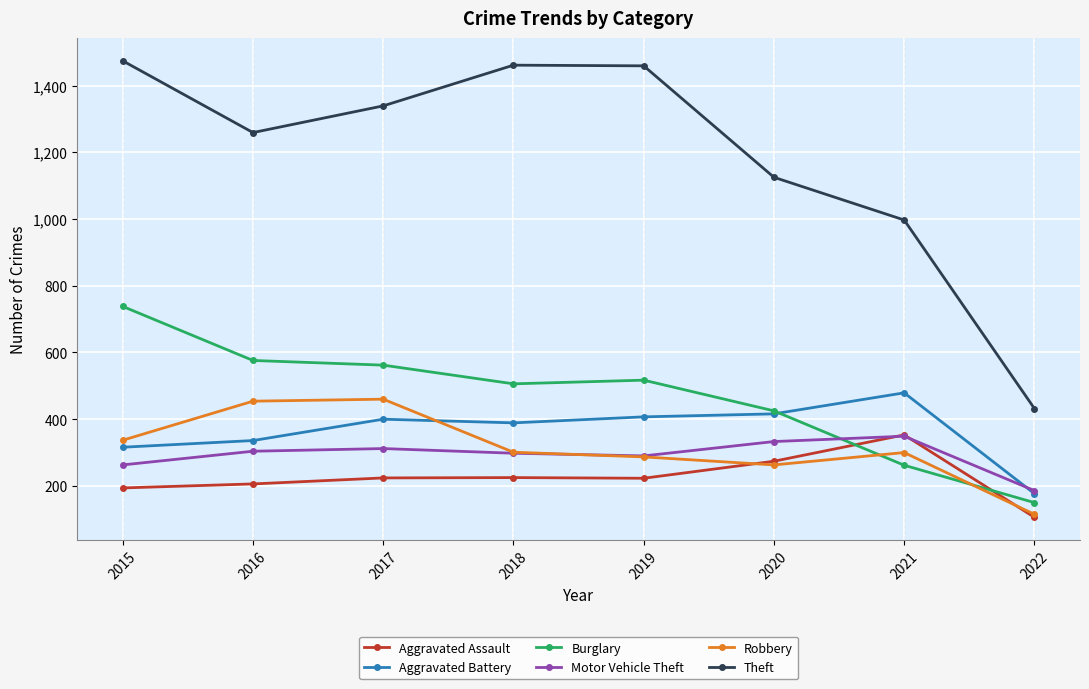

What is the total value across all series at 2021?

2740